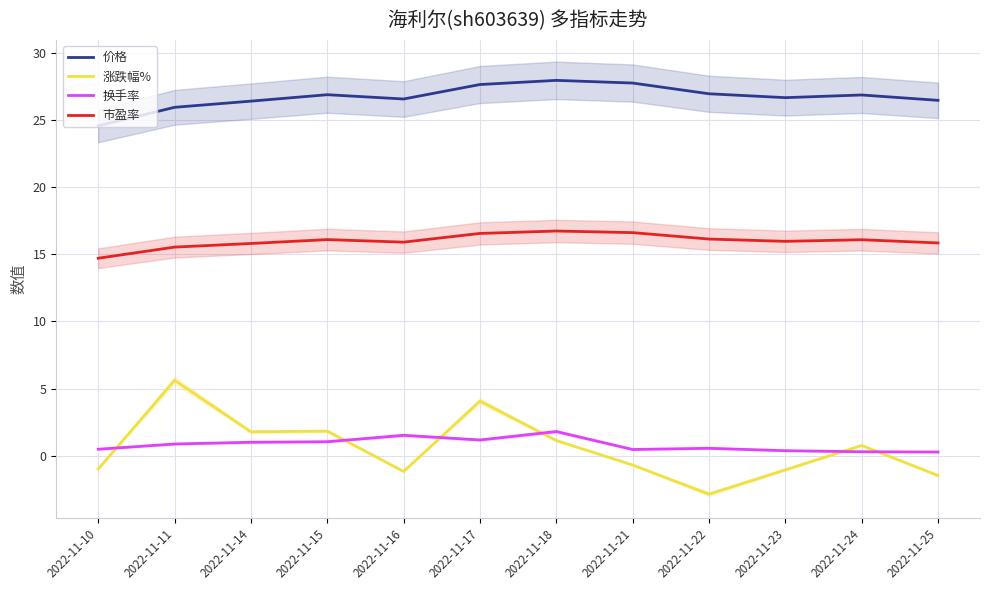

At which label is 涨跌幅% closest to 1?

2022-11-18